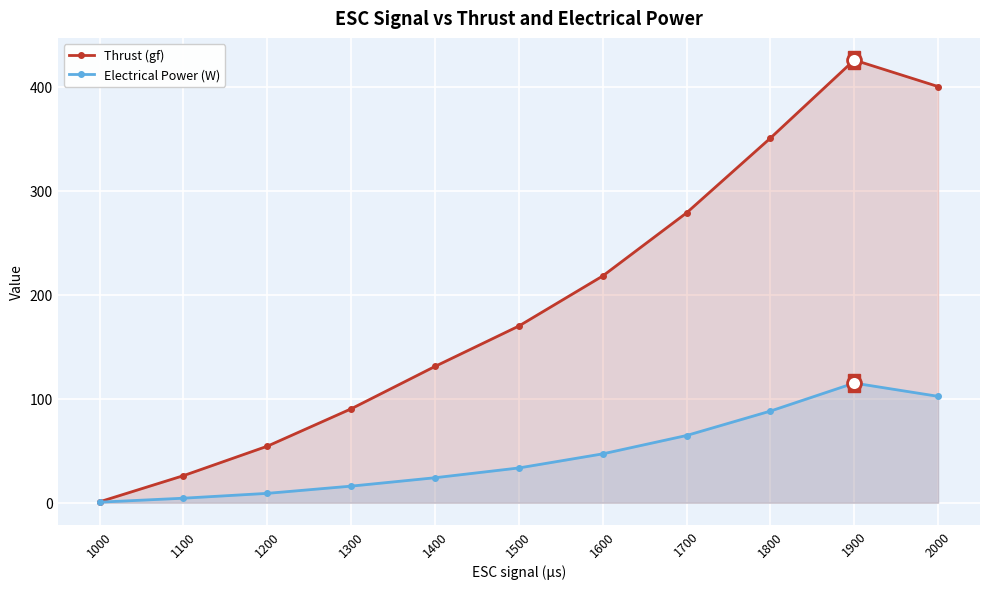

What is the value of the Electrical Power (W) point at the 8th from the left?

64.6